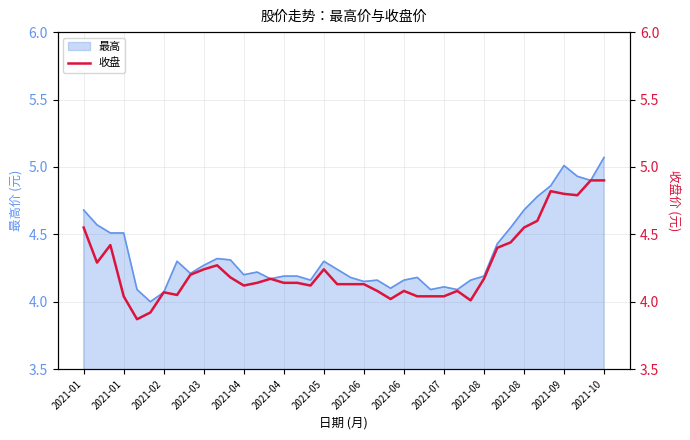

How many points are lower than both their immediate neighbors (excluding endpoints)?

8